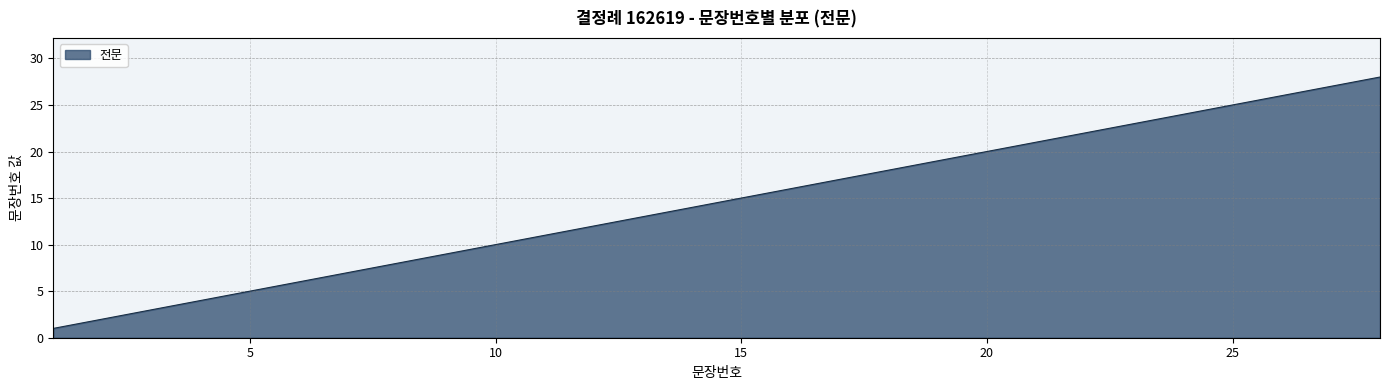

What is the difference between the maximum and minimum values?

27